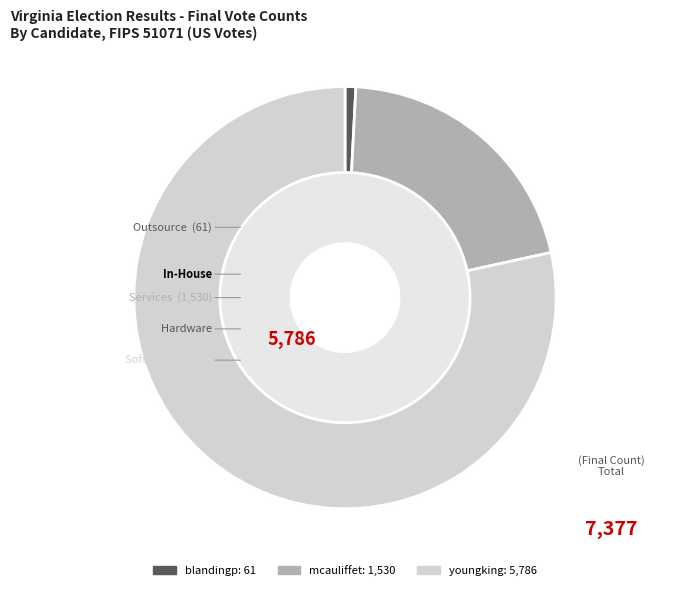

What percentage is NOT represented by blandingp?

99.2%